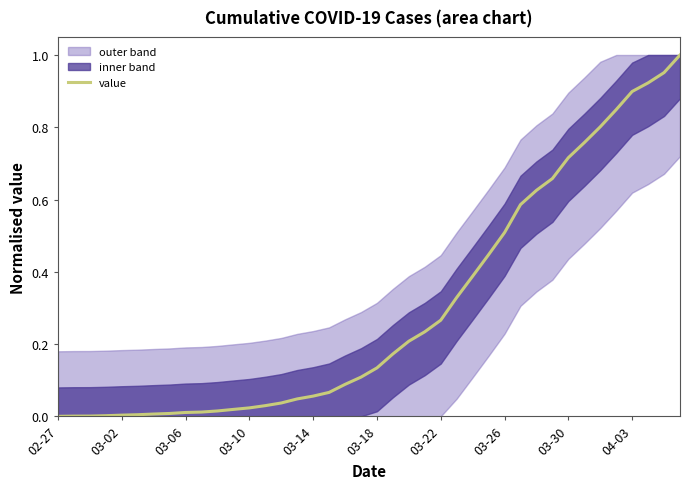

True or false: the data shows 0.0 at 13.

False